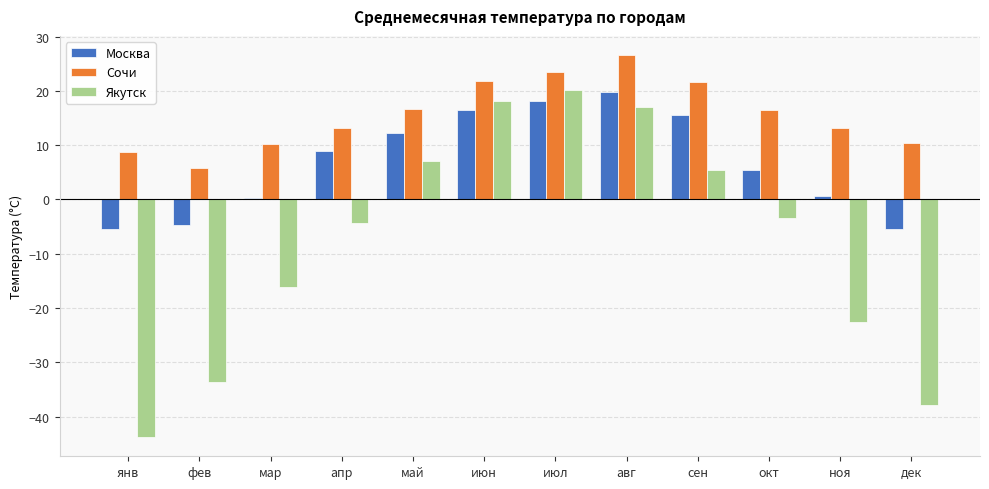

What is the label of the 2nd bar from the right?

ноя